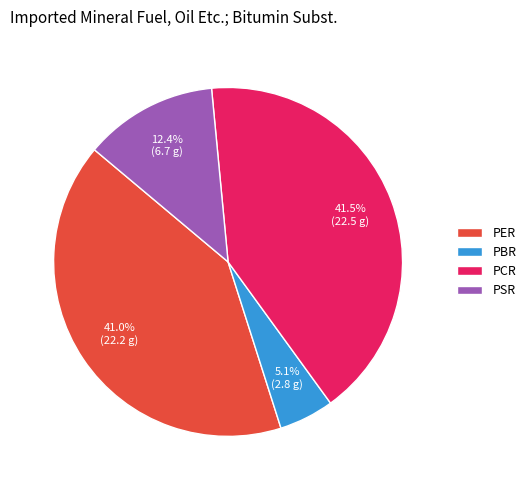

Is there a majority slice in this chart?

No